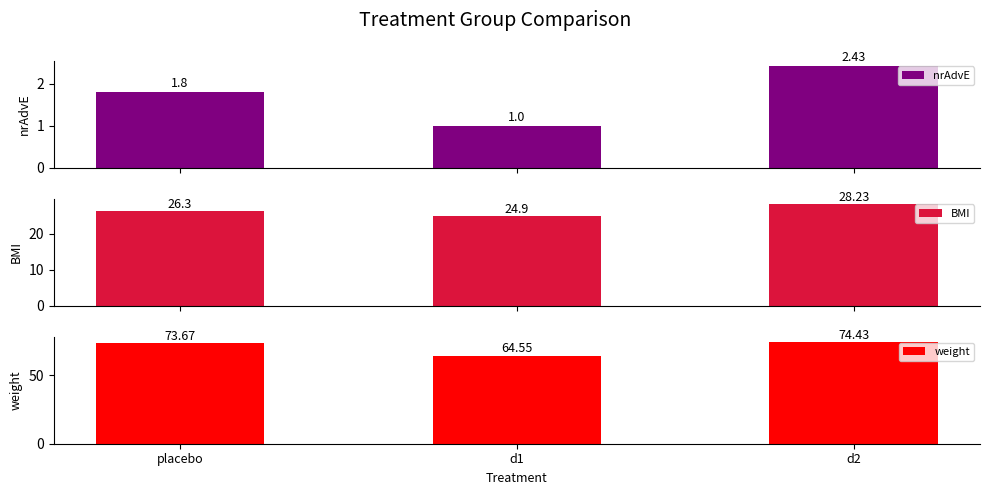

How many values in the nrAdvE series exceed 1?

2